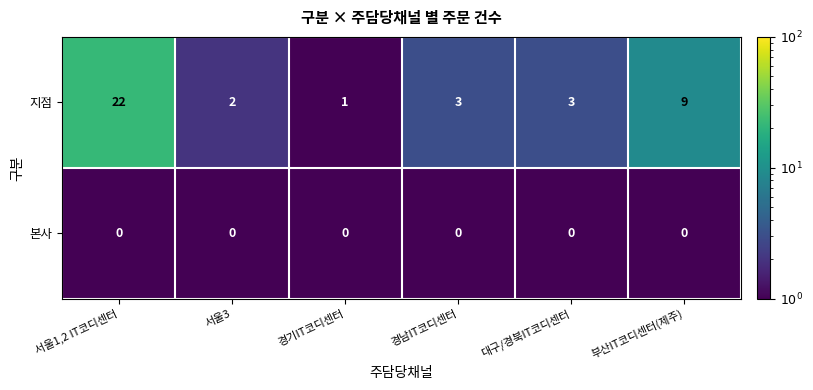

What is the maximum value for 지점?

22